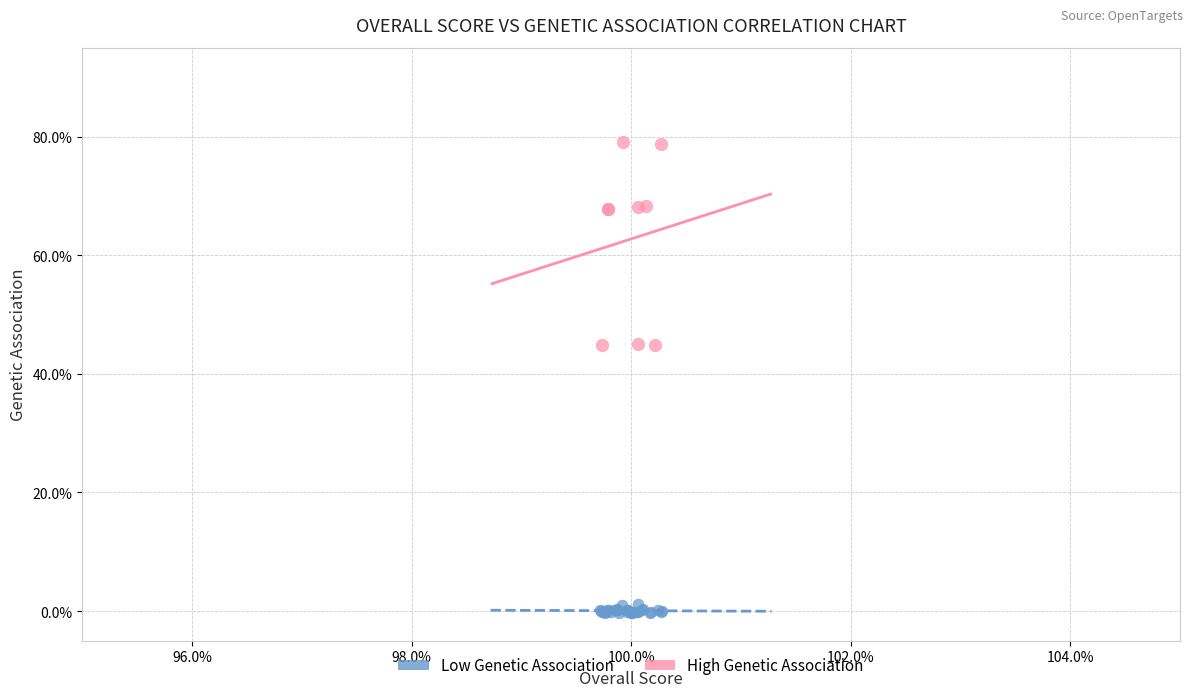

What are all the series names shown in the legend?

Low Genetic Association, High Genetic Association